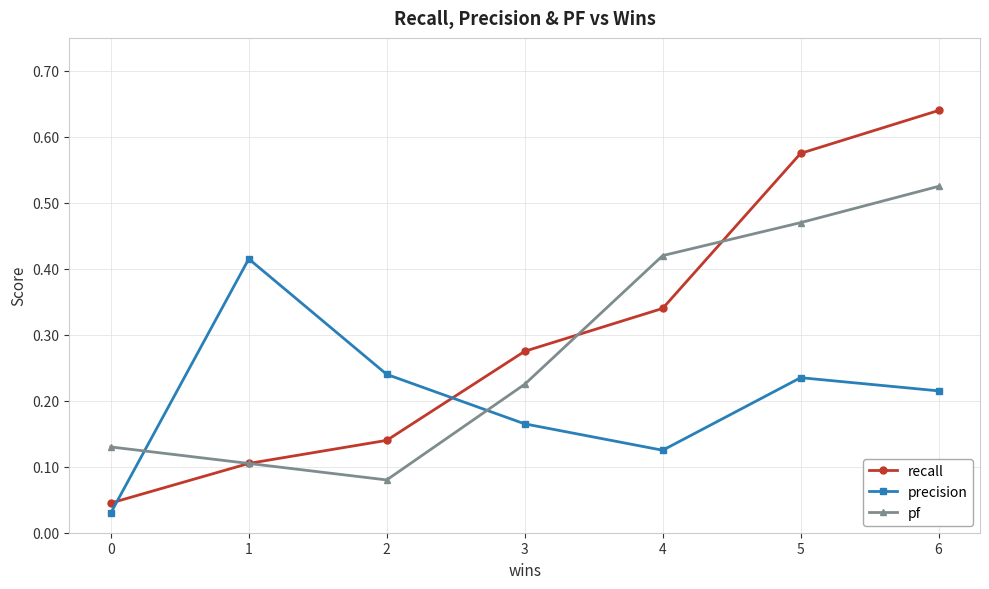

Which series has the largest total across all categories?

recall